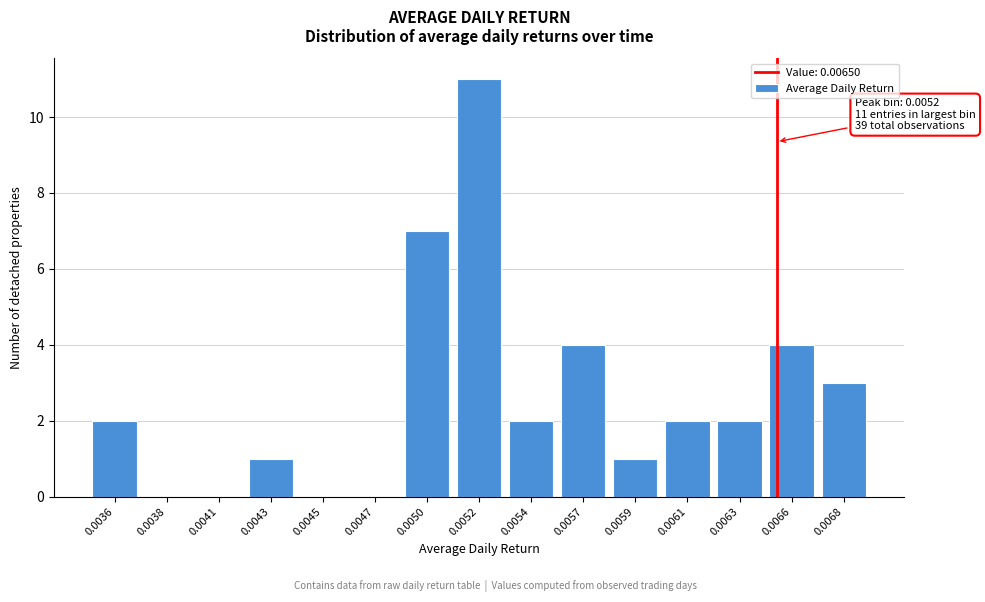

Reading left to right, extract all data points from this chart.

0.0036=2	0.0038=0	0.0041=0	0.0043=1	0.0045=0	0.0047=0	0.0050=7	0.0052=11	0.0054=2	0.0057=4	0.0059=1	0.0061=2	0.0063=2	0.0066=4	0.0068=3